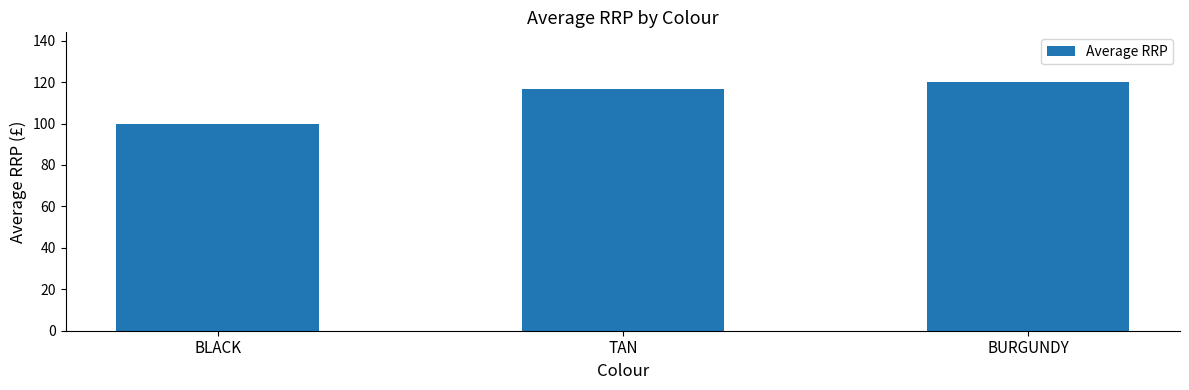

The value at BLACK is 100.0. True or false?

True